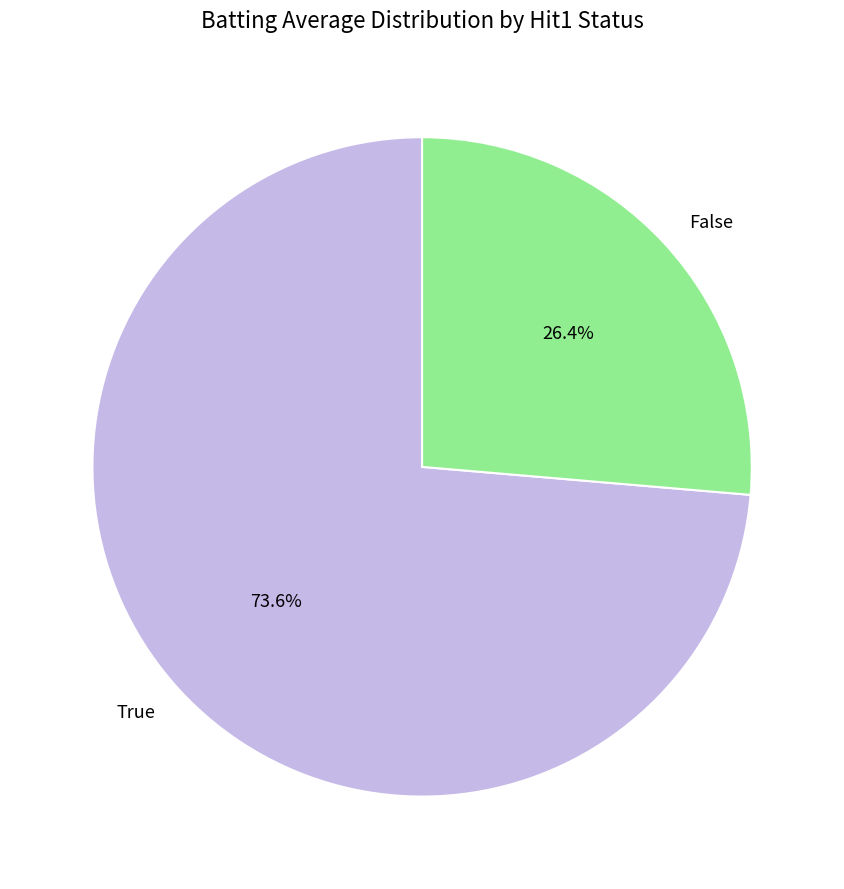

Which category has the smallest portion of the pie?

False